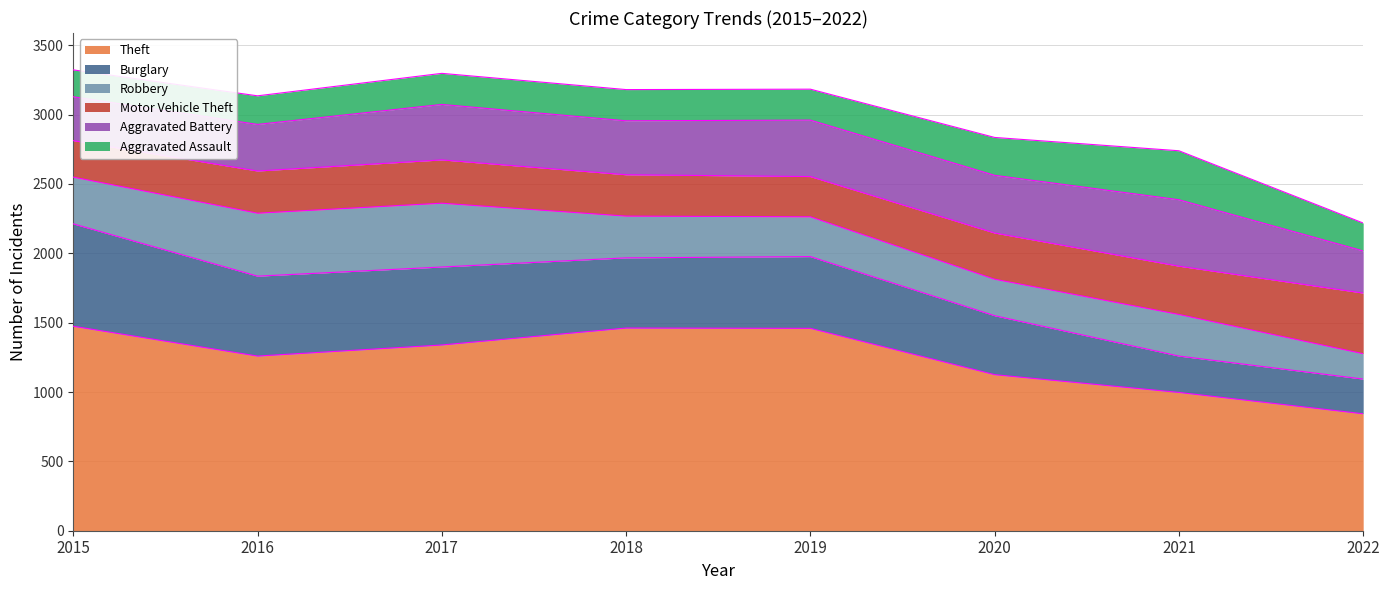

Which series has the largest total across all categories?

Theft